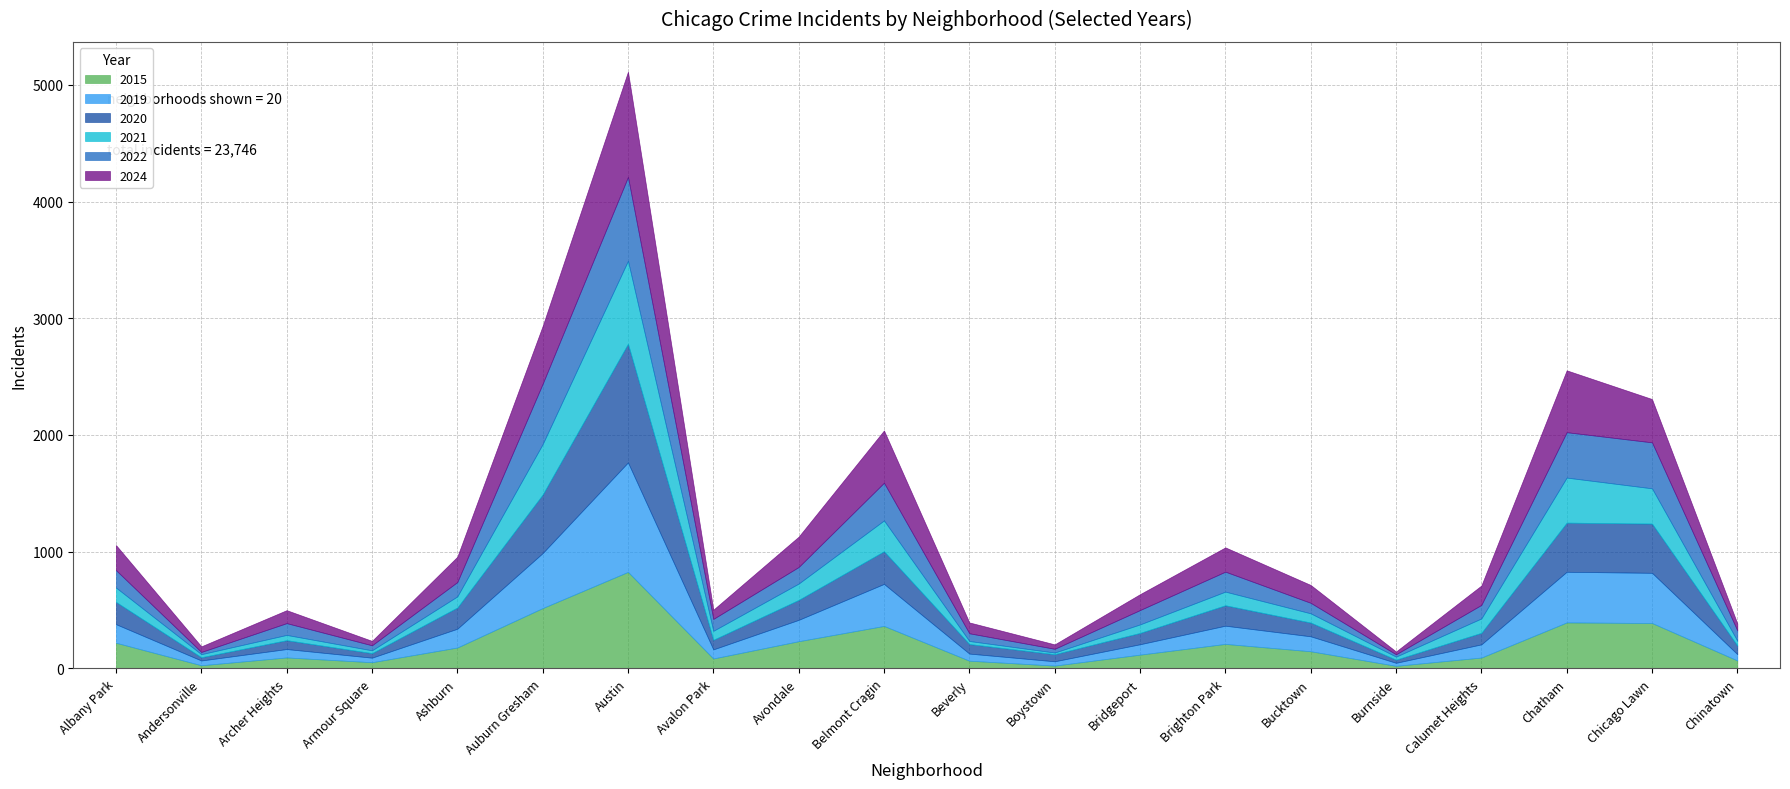

Is it true that 2021 equals 123 at Albany Park?

True